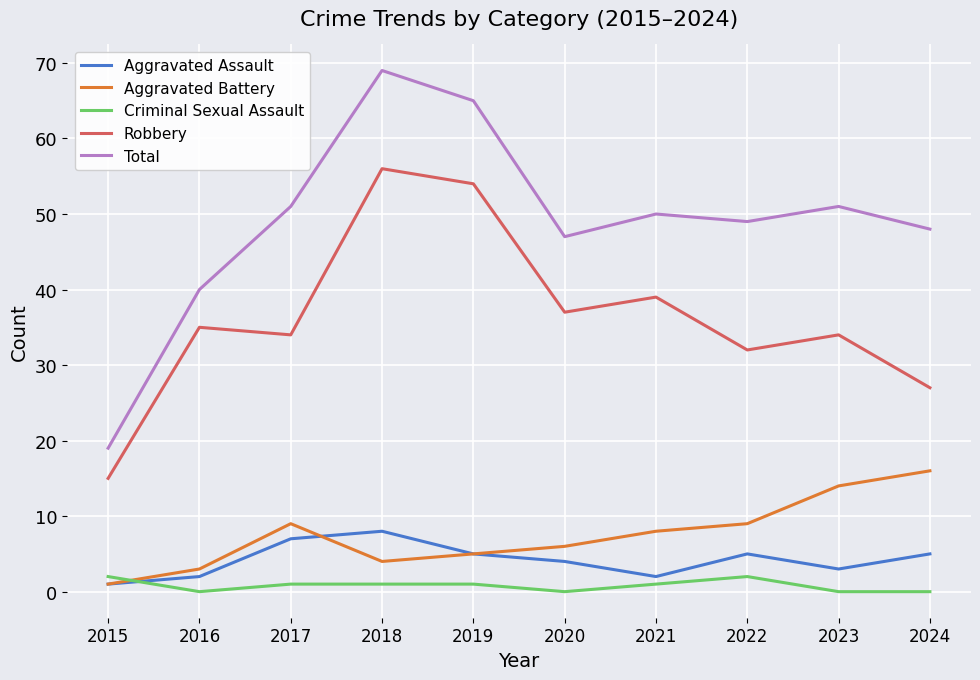

Is the value of Criminal Sexual Assault at 2024 greater than the value of Aggravated Assault at 2021?

No